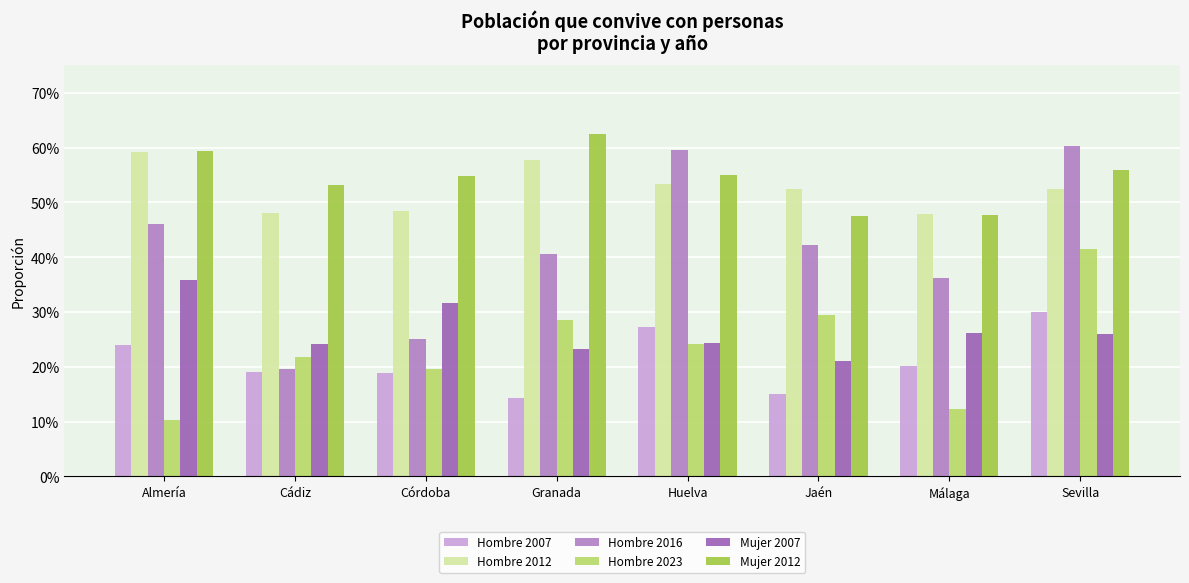

Rank the series by their maximum value, from highest to lowest.

Mujer 2012, Hombre 2016, Hombre 2012, Hombre 2023, Mujer 2007, Hombre 2007